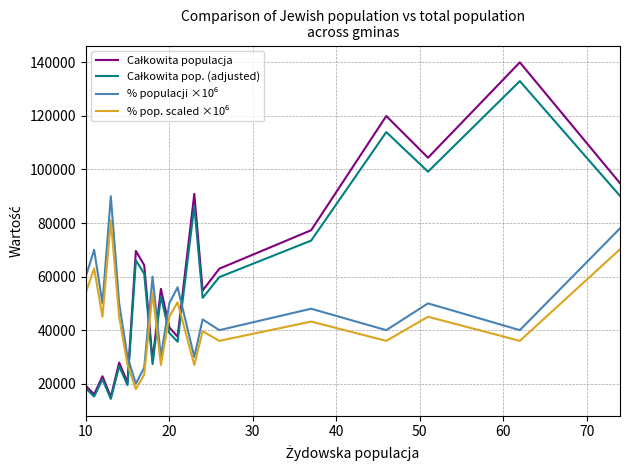

What is the smallest value displayed?

14327.9